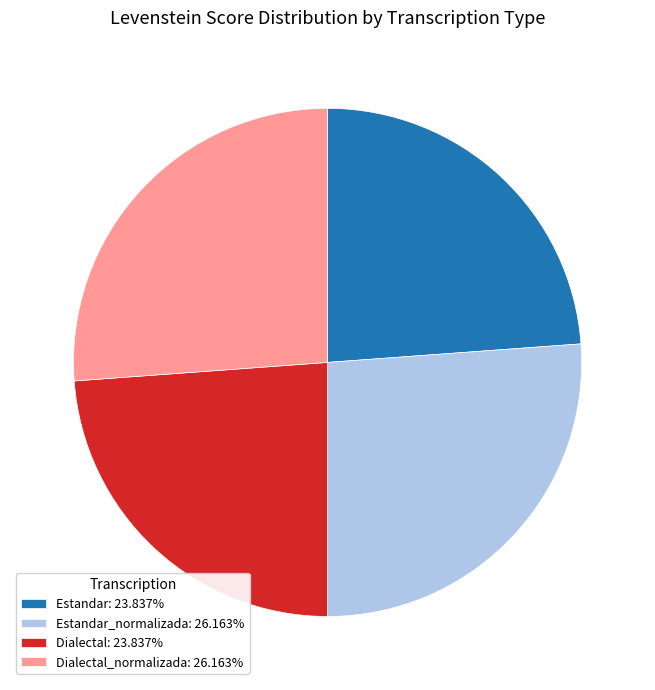

What is the ratio of the value at Dialectal: 23.837% to the value at Estandar: 23.837%?

1.0